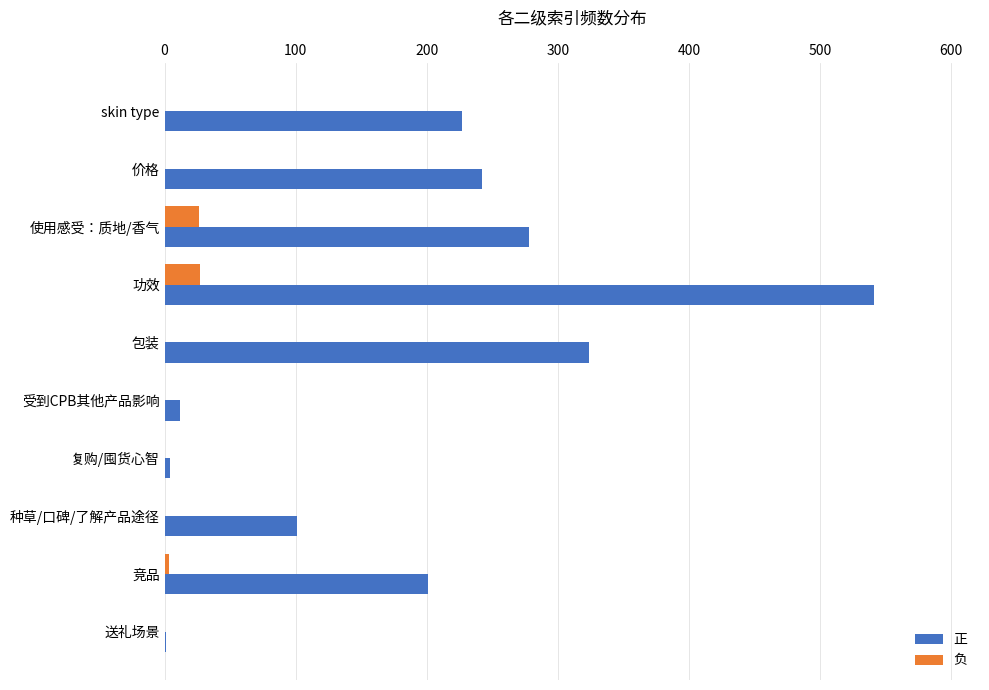

True or false: 正 has a value of 133 at 种草/口碑/了解产品途径.

False